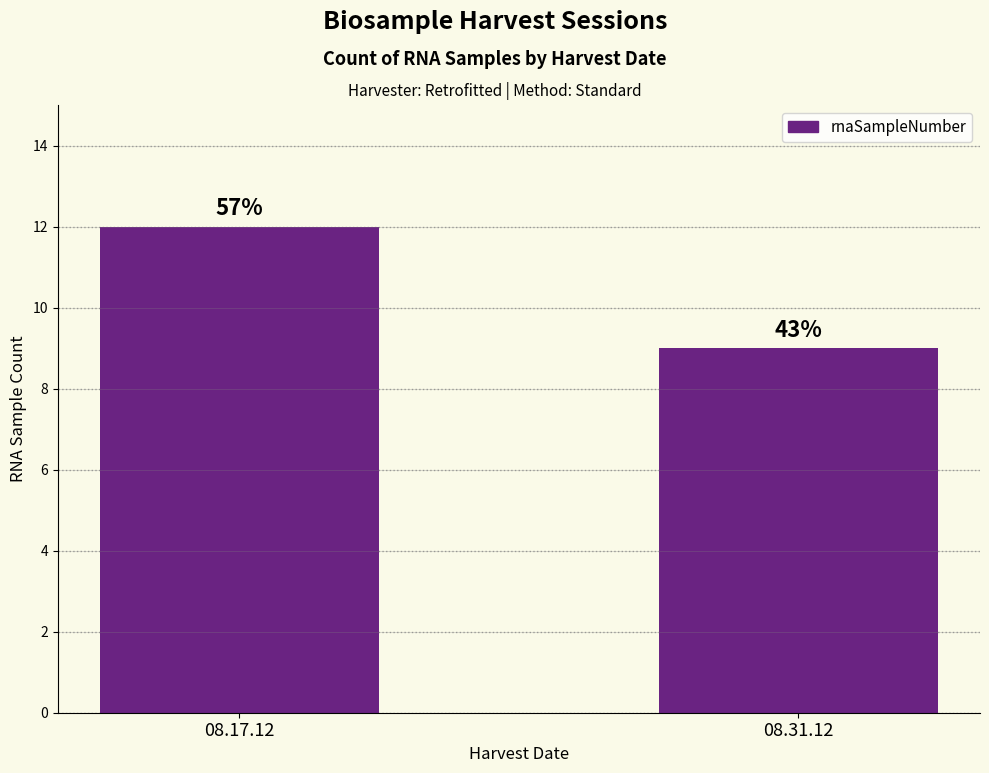

Does the chart contain any negative values?

No